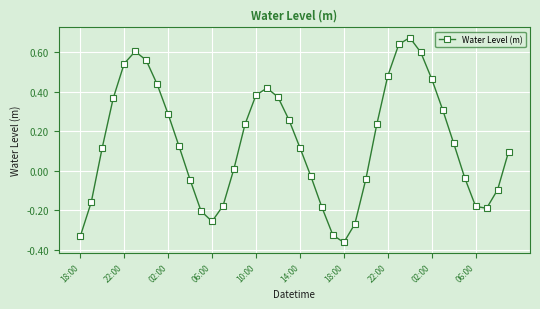

What is the difference between the second highest and second lowest values?

1.0